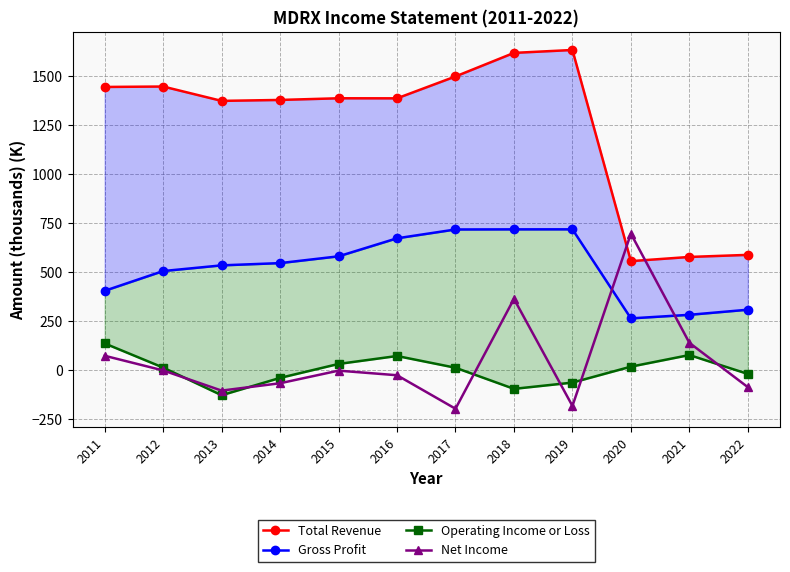

Where is Total Revenue nearest to the value 1094?

2013